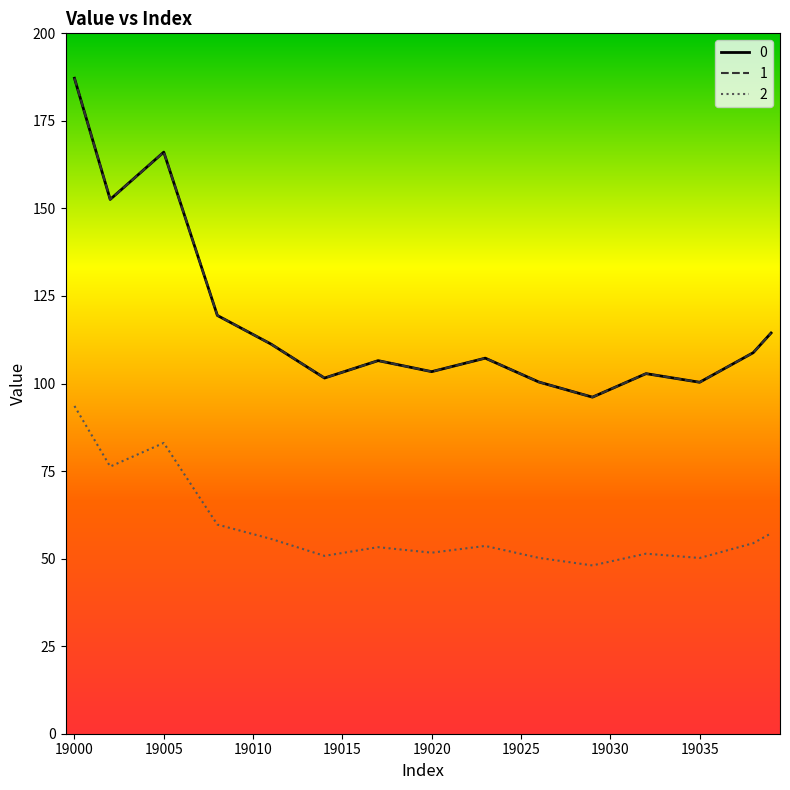

Does the chart display data point markers on the line(s)?

No